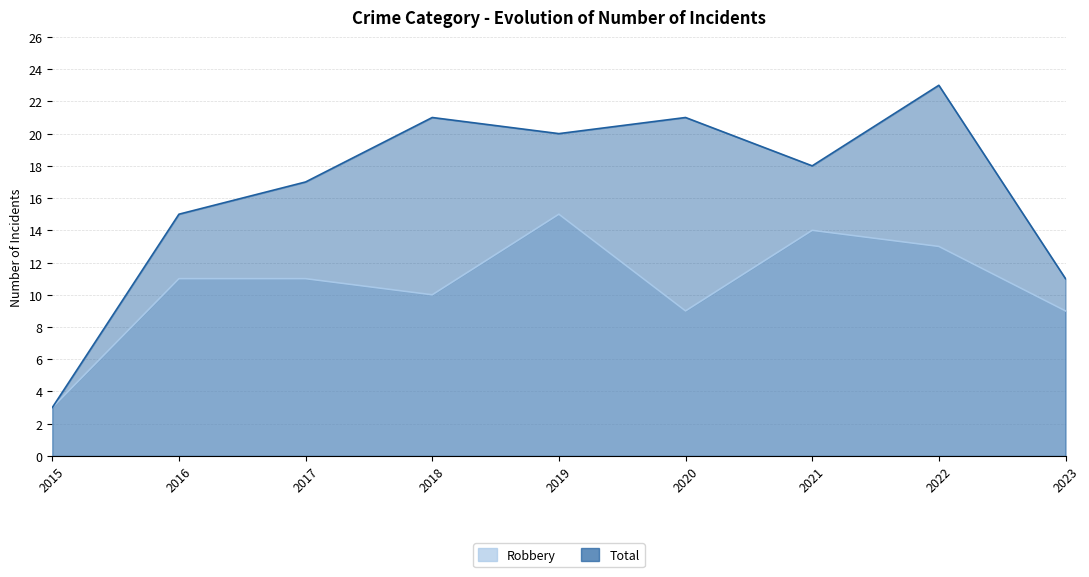

List the labels in order of Total value, smallest first.

2015, 2023, 2016, 2017, 2021, 2019, 2018, 2020, 2022